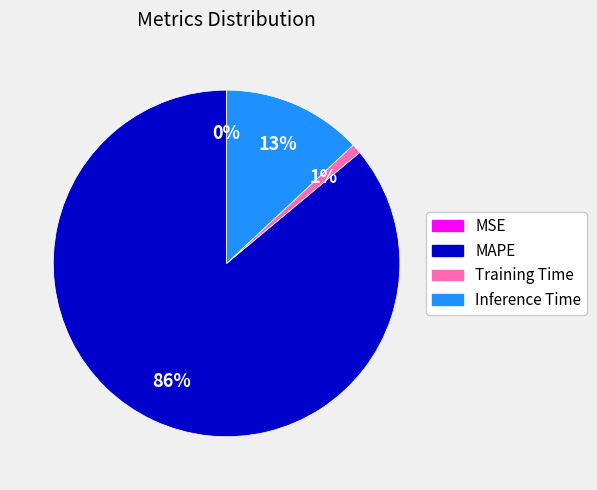

To the nearest percent, what is the difference between the largest and smallest slice percentages?

86%